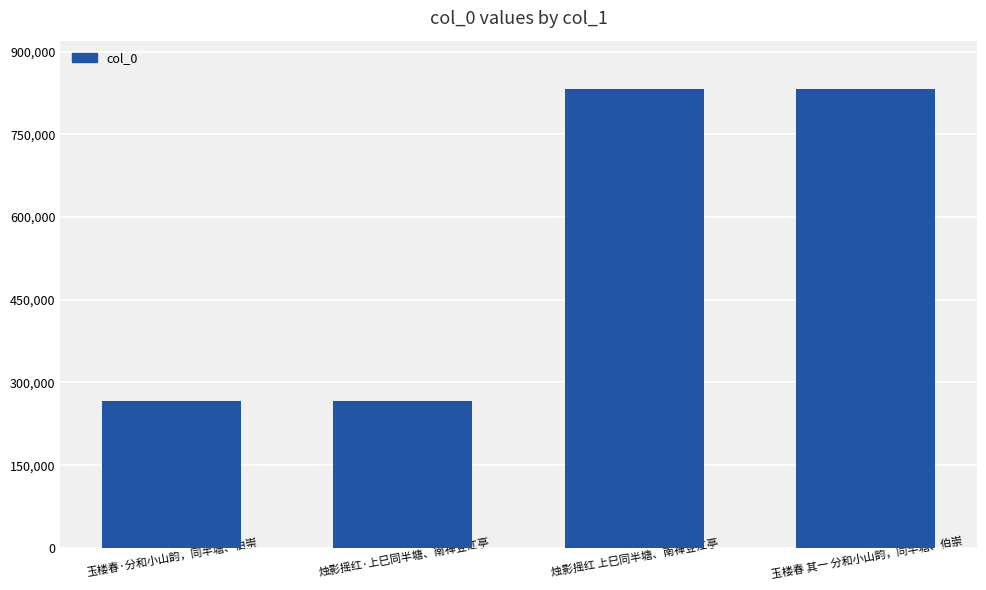

How many categories are shown in the chart?

4